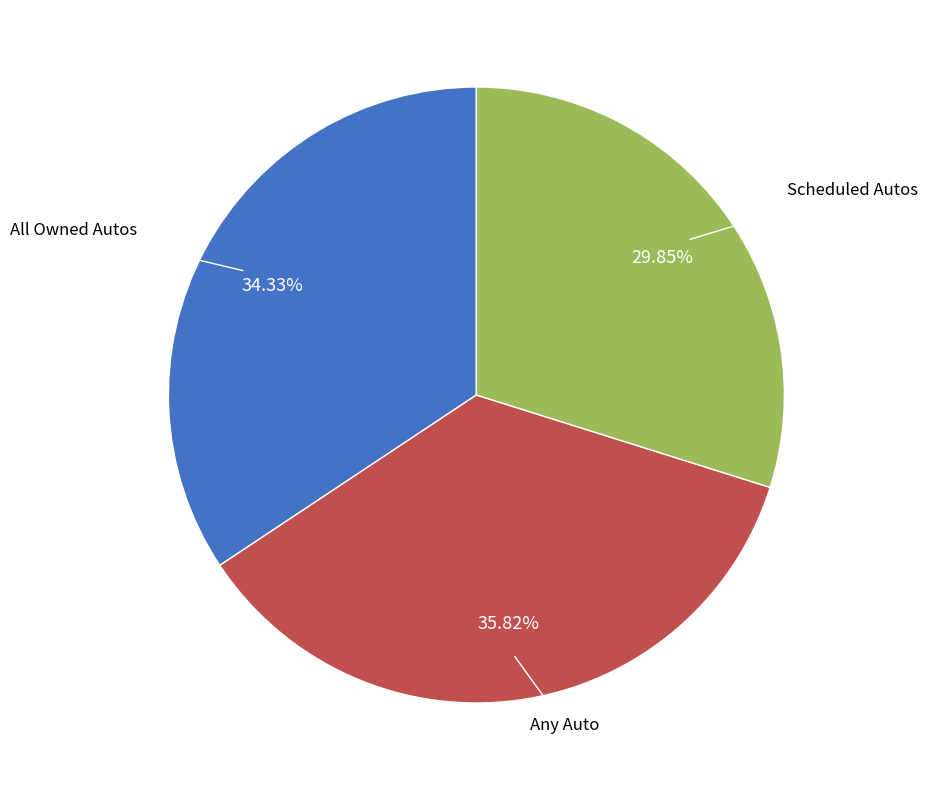

Is there a majority slice in this chart?

No